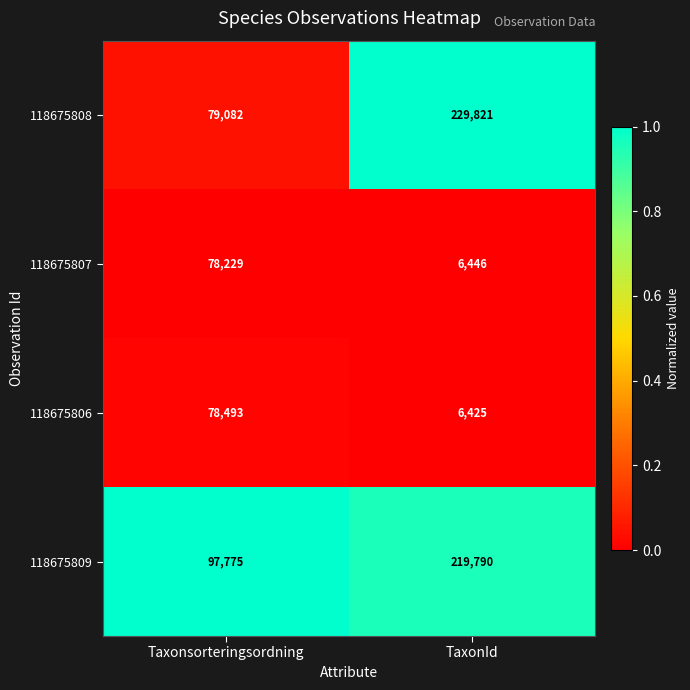

At Taxonsorteringsordning, list the series in order from largest to smallest.

118675809, 118675808, 118675806, 118675807